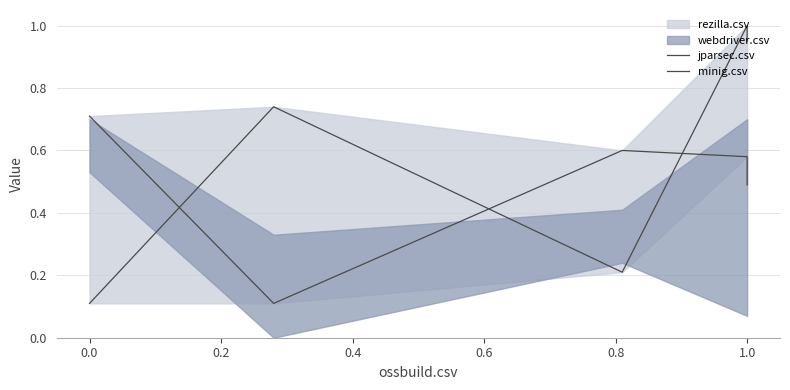

What is the difference between the maximum and minimum values in the jparsec.csv series?

0.9